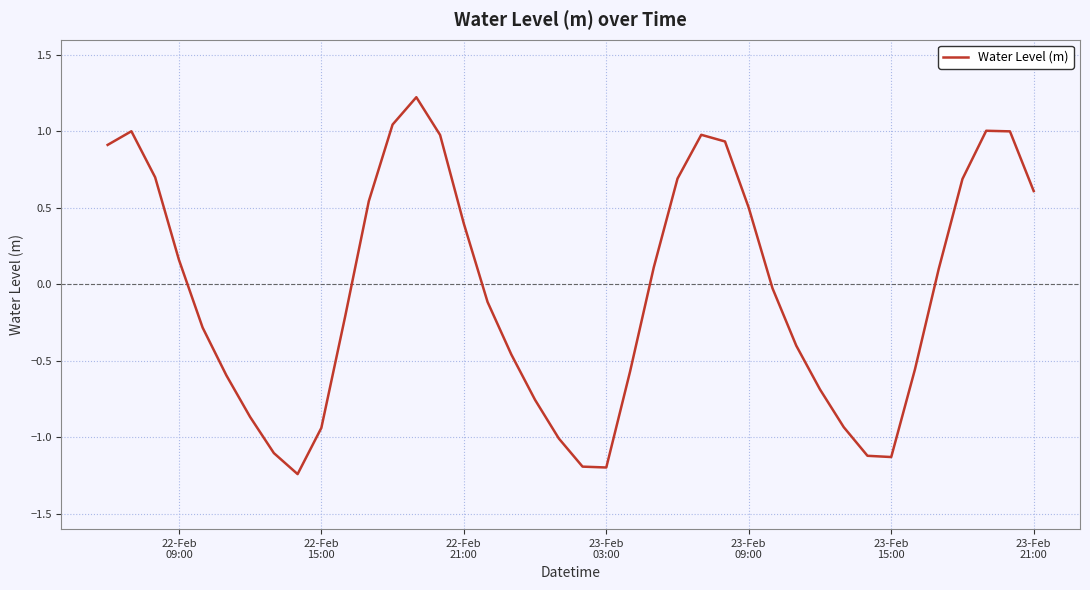

What is the greatest value displayed?

1.2